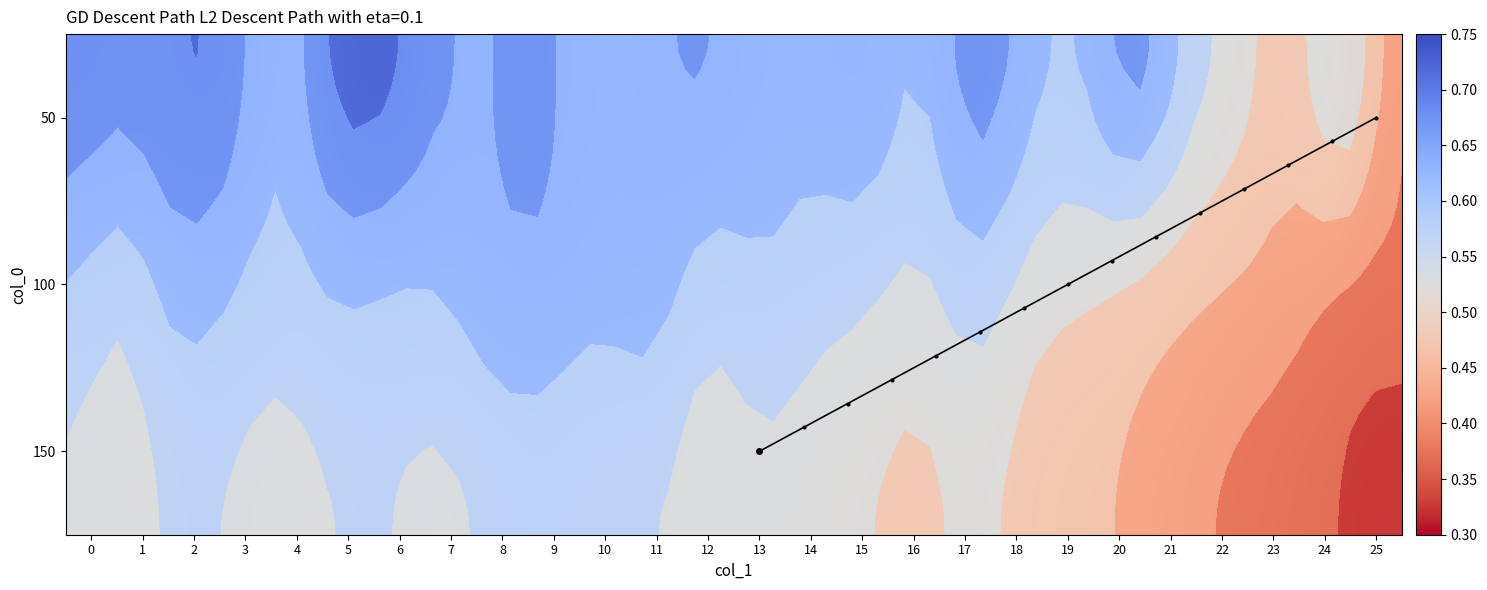

Which series changed the most between 4 and 12?

50